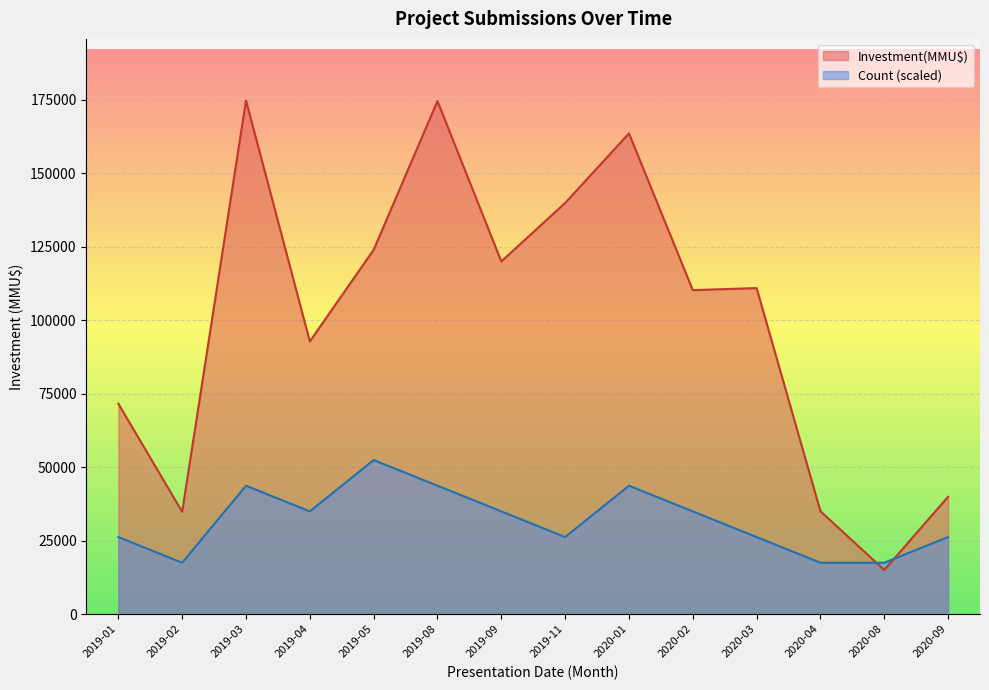

List the series in order of their overall mean, highest first.

Investment(MMU$), Count (scaled)